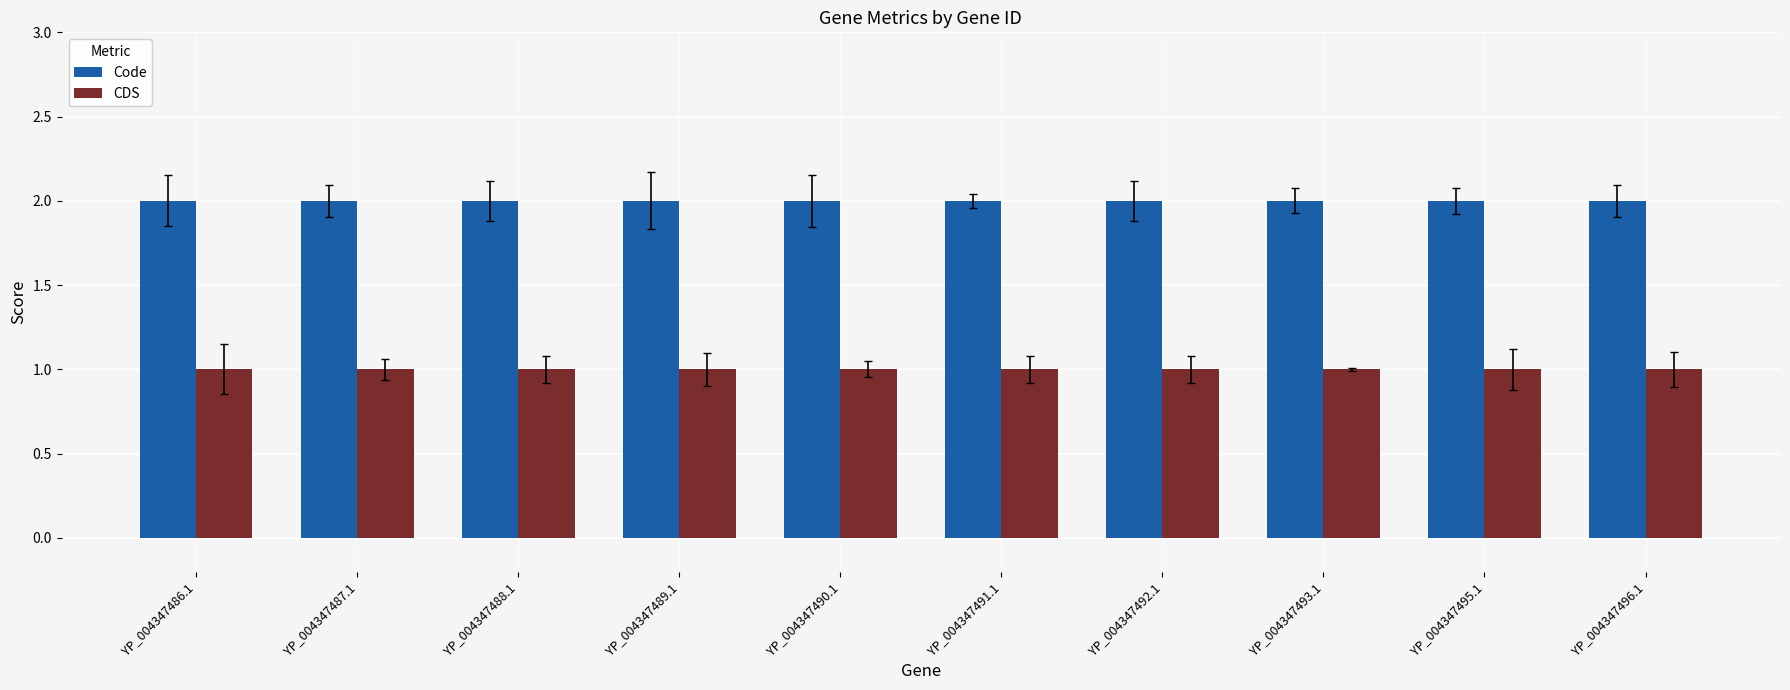

Which has a higher value, YP_004347489.1 or YP_004347490.1?

YP_004347489.1